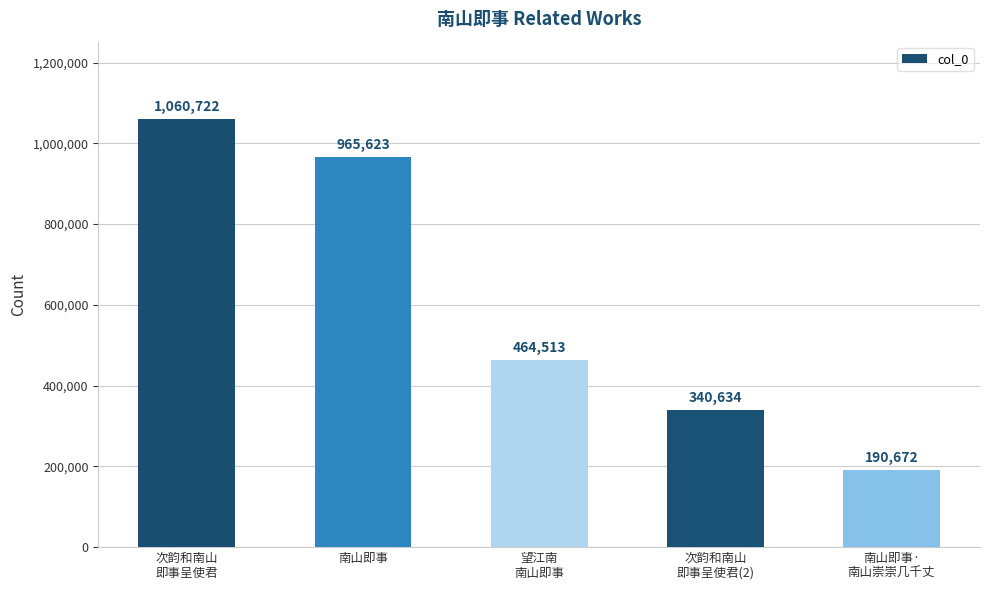

Count the values in the range 340634 to 965623.

3